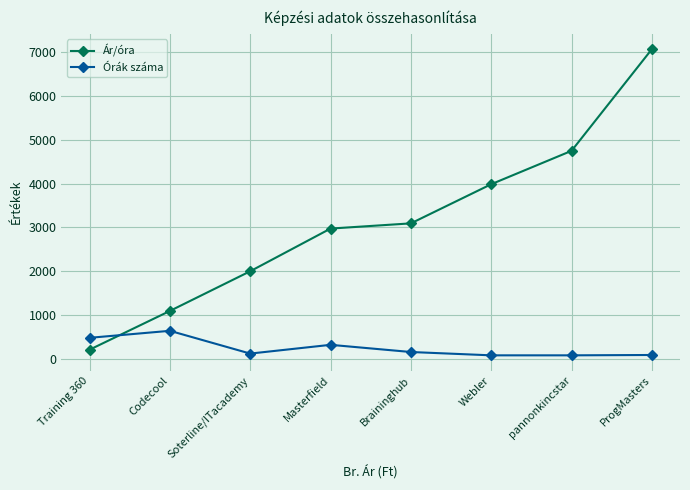

True or false: Órák száma and Ár/óra intersect in this chart.

True